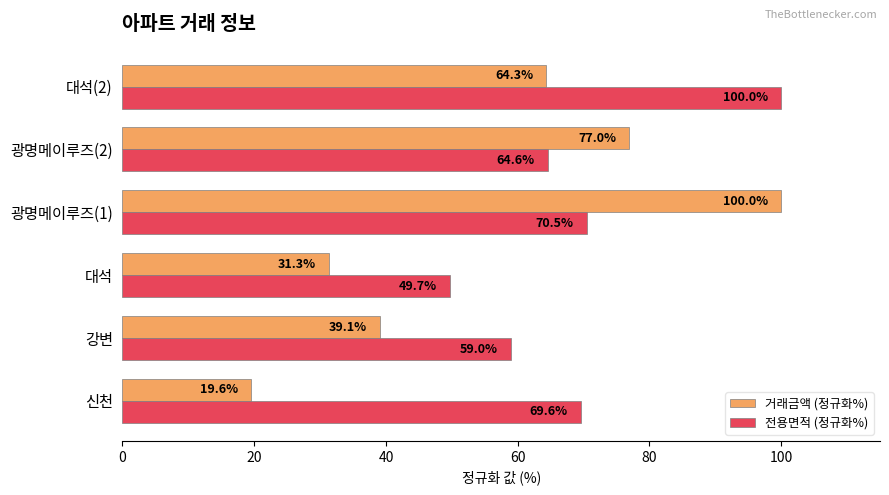

Which category has the lowest value in the 거래금액 (정규화%) series?

신천